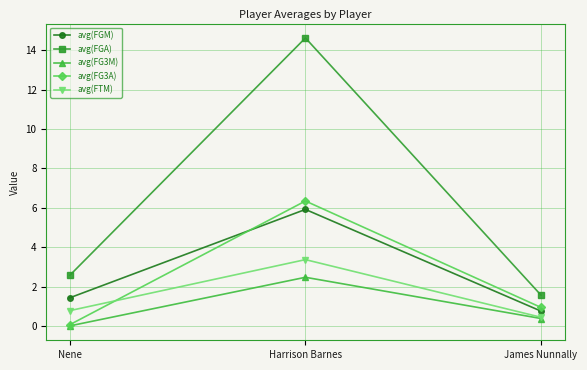

What is the label of the 2nd point from the right?

Harrison Barnes